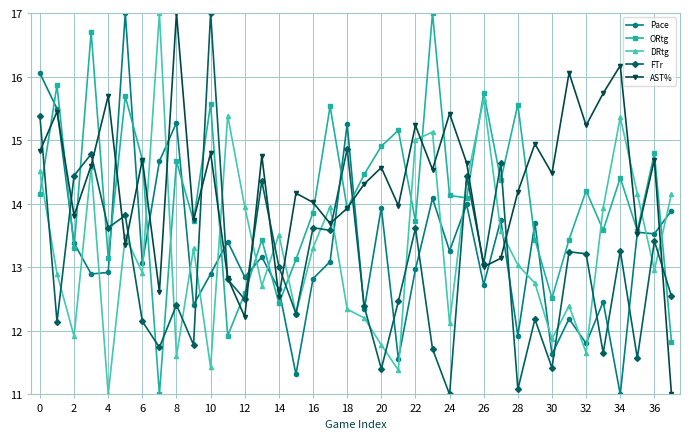

What is the maximum value shown in the chart?

17.0